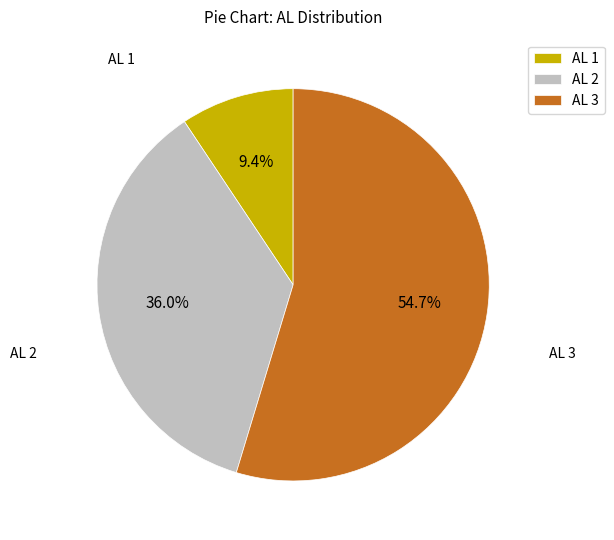

Which slice is the smallest?

AL 1